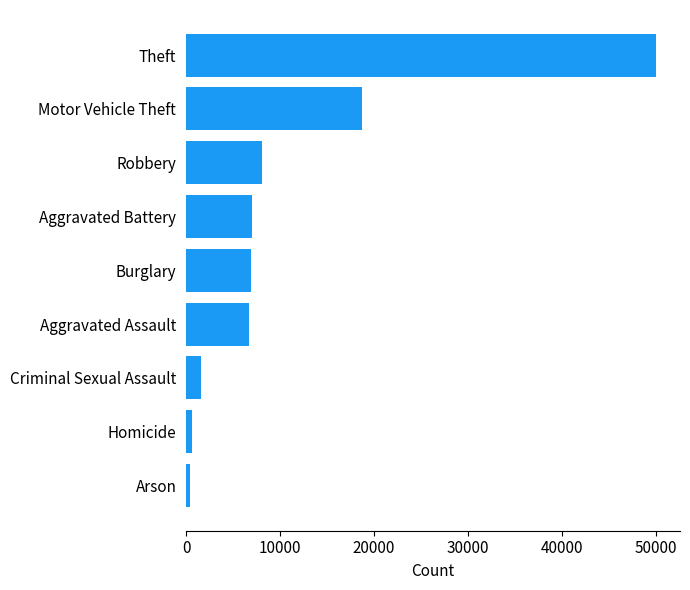

What is the approximate value at Robbery?

8099